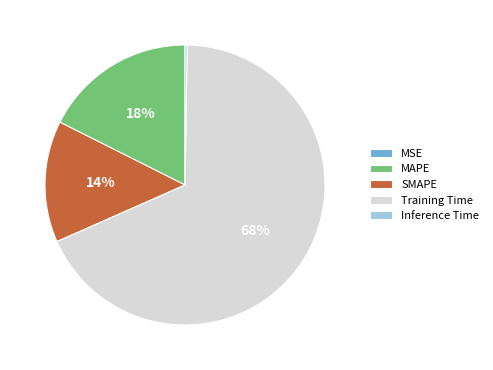

The Training Time slice represents 68% of the pie. True or false?

True